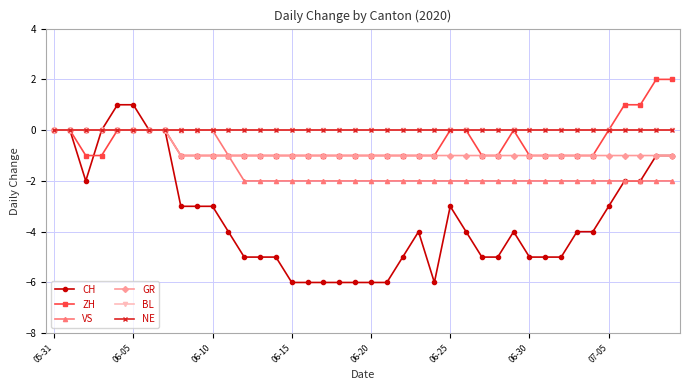

Is this an area chart (filled region under the line)?

No